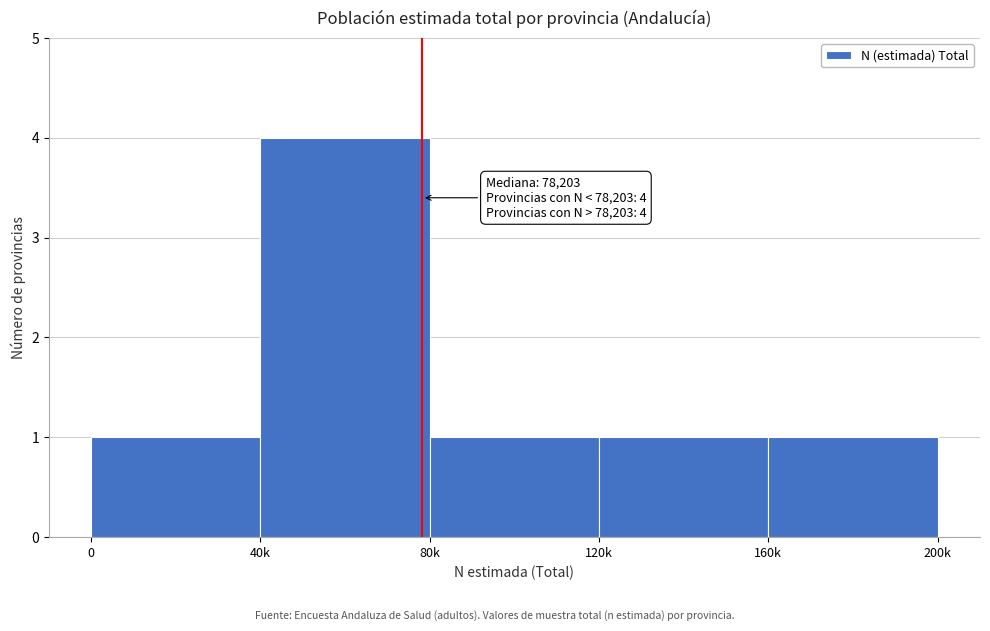

Reading left to right, extract all data points from this chart.

1	4	1	1	1